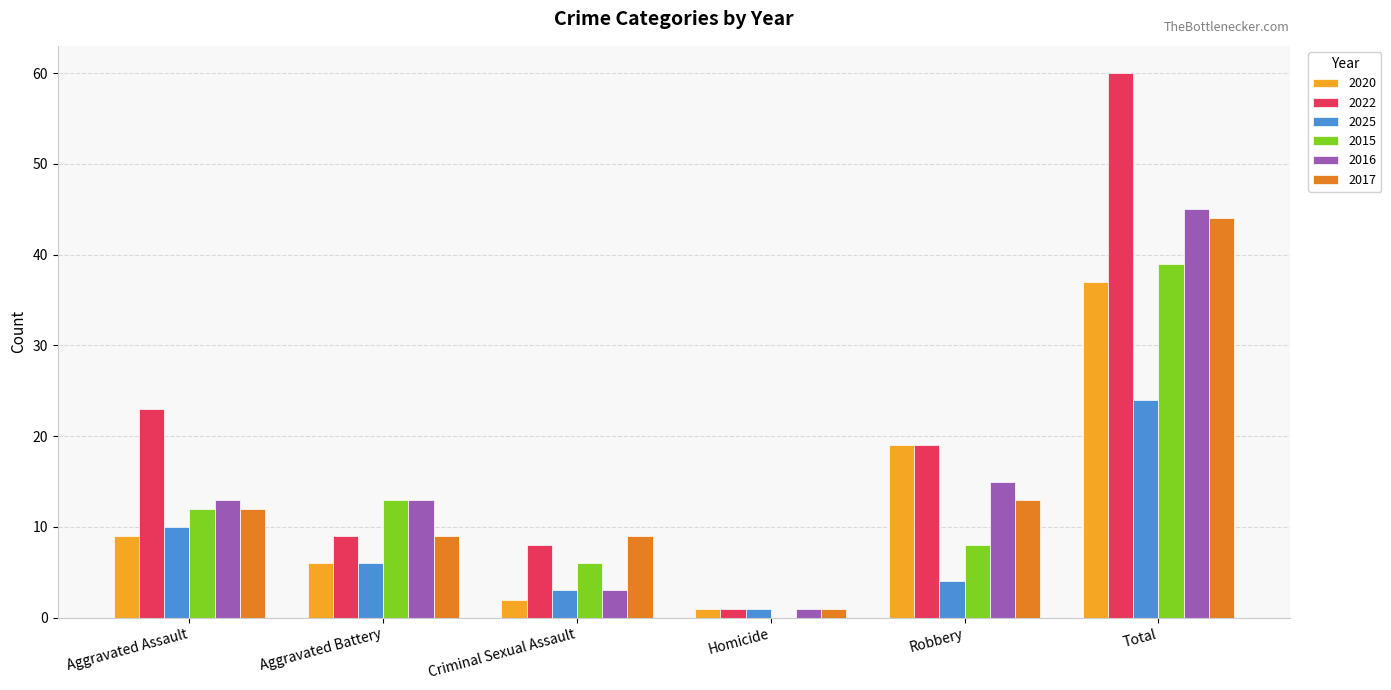

What is the sum of the 2025 values at Aggravated Battery and Criminal Sexual Assault?

9